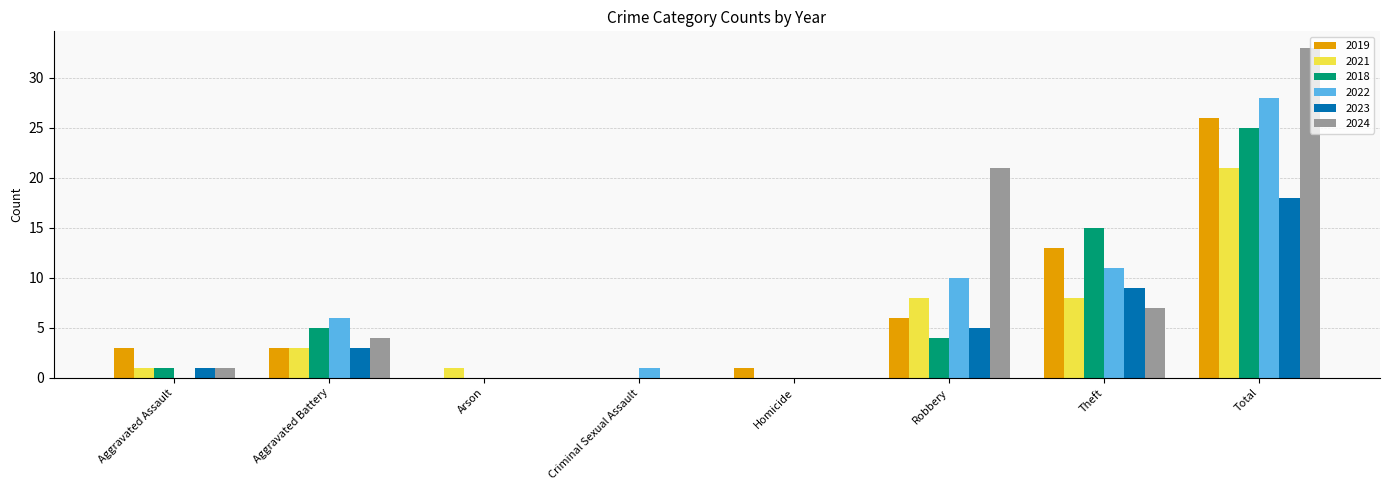

Is the value of 2024 at Homicide greater than the value of 2018 at Theft?

No